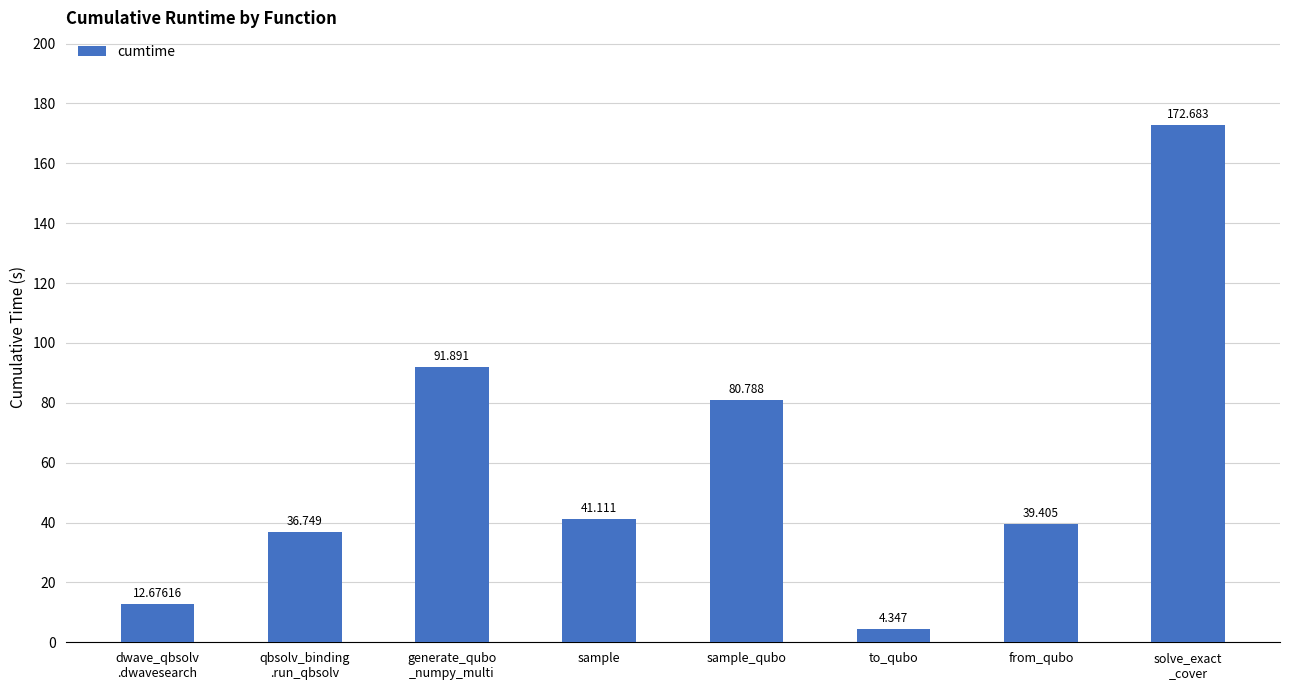

Rank the categories by value from highest to lowest.

solve_exact
_cover, generate_qubo
_numpy_multi, sample_qubo, sample, from_qubo, qbsolv_binding
.run_qbsolv, dwave_qbsolv
.dwavesearch, to_qubo